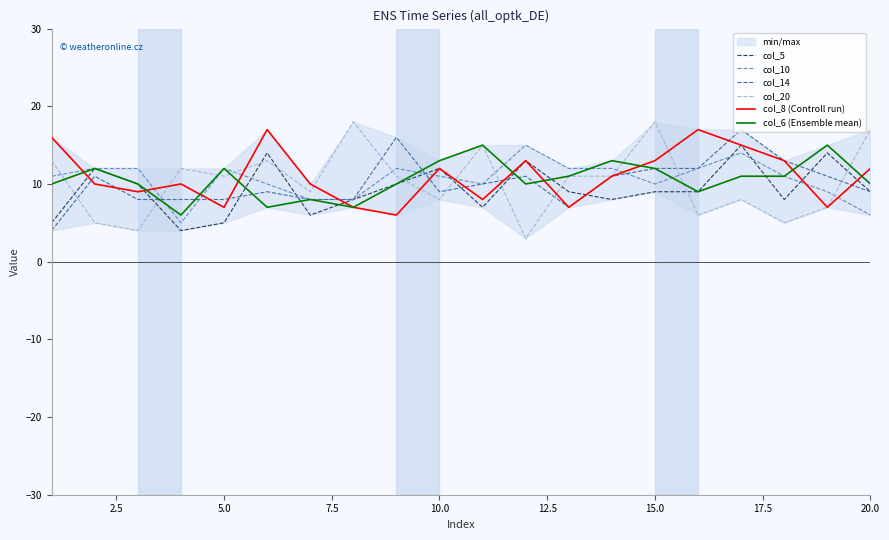

What is the sum of all col_10 values?

212